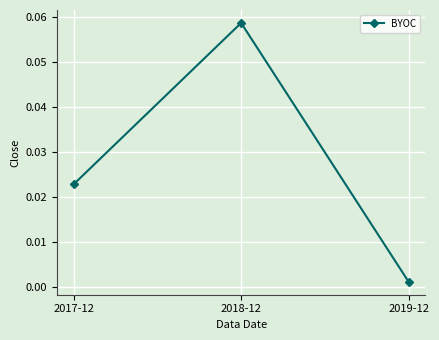

List the labels in order of value, smallest first.

2019-12, 2017-12, 2018-12